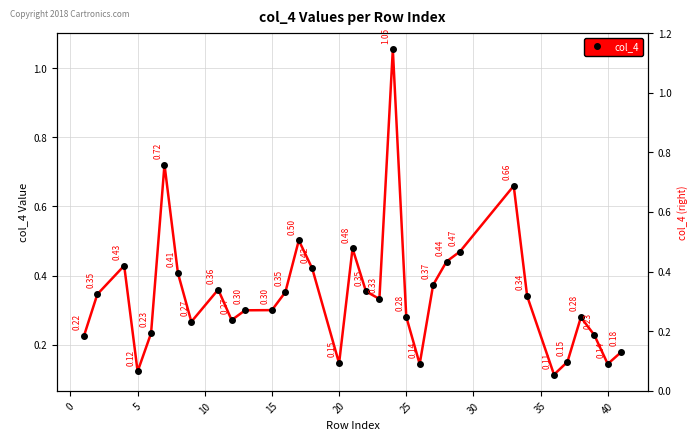

The chart shows a value of 0.2 at 15. True or false?

False